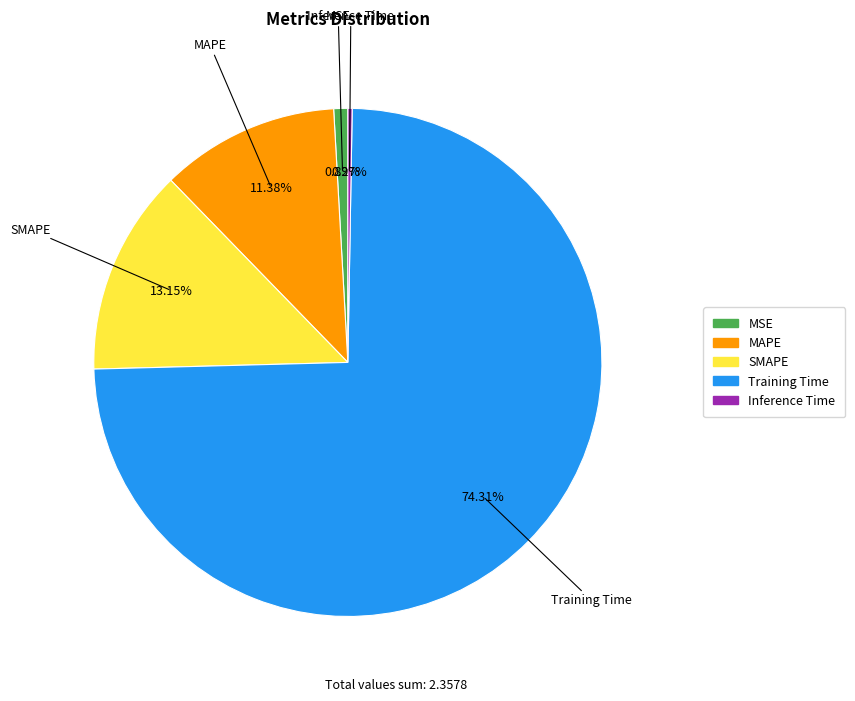

Which category has the biggest portion of the pie?

Training Time